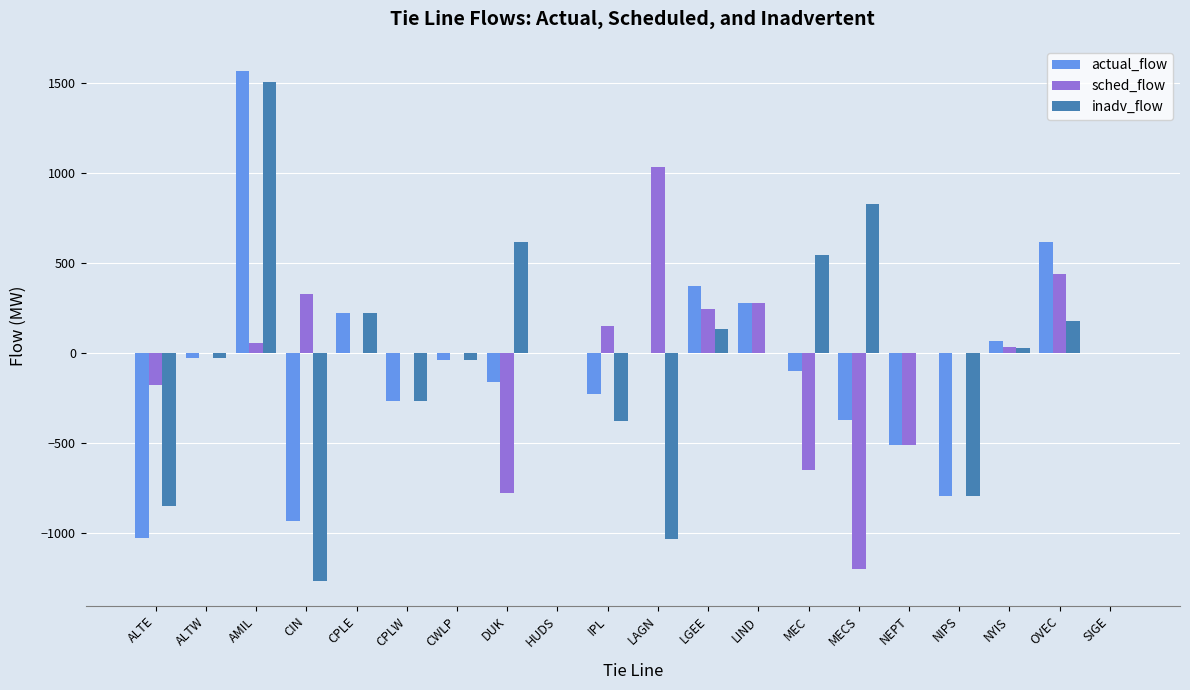

What is the total value across all series at OVEC?

1236